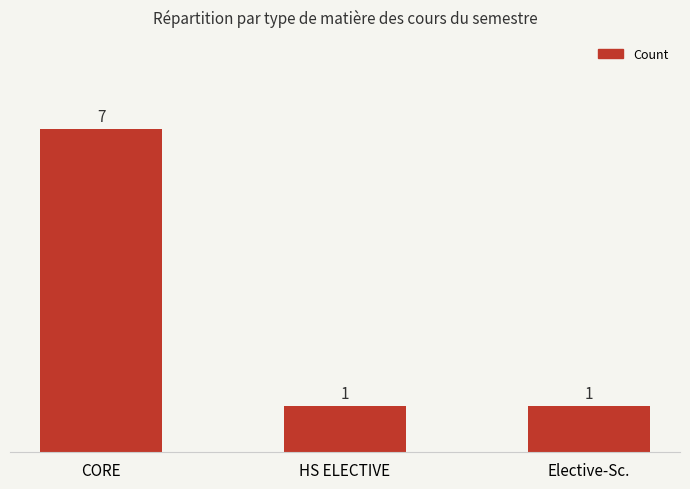

How many bars are there in total?

3